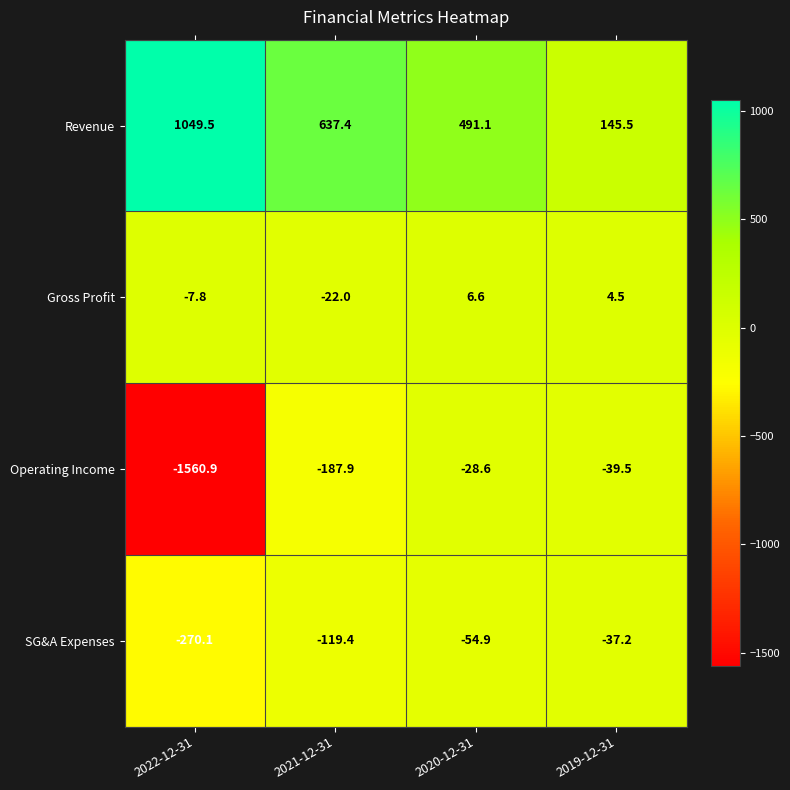

Reading left to right, list all the values displayed in this chart.

Revenue: 1049.5	637.4	491.1	145.5
Gross Profit: -7.8	-22.0	6.6	4.5
Operating Income: -1560.9	-187.9	-28.6	-39.5
SG&A Expenses: -270.1	-119.4	-54.9	-37.2